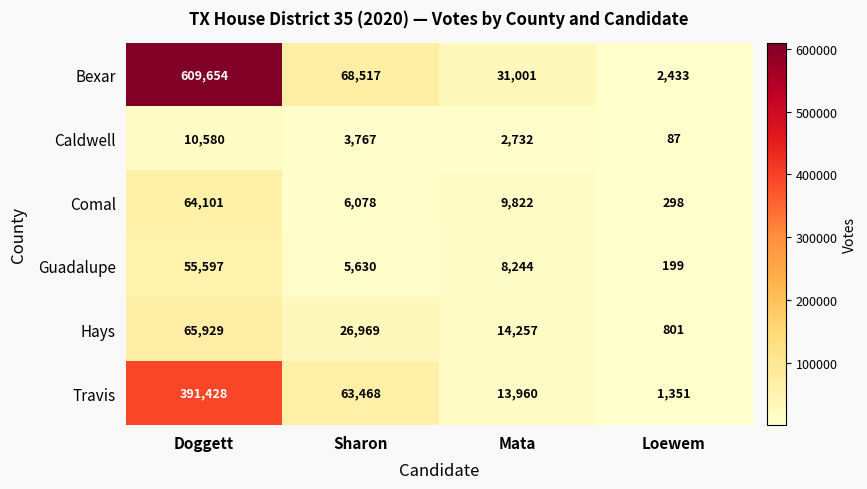

Rank the categories by Comal value from highest to lowest.

Doggett, Mata, Sharon, Loewem